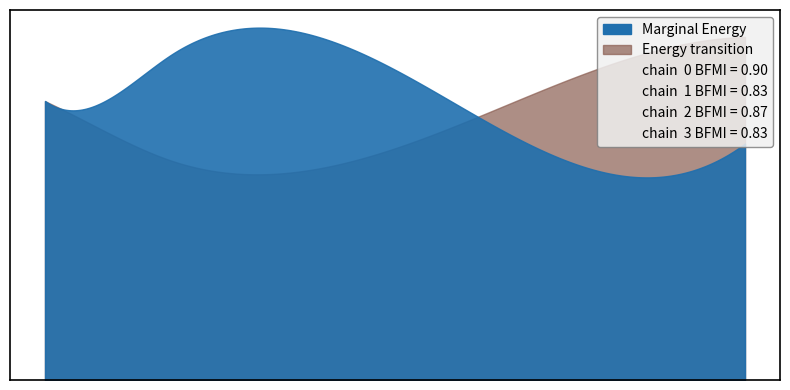

What is the difference between the highest and lowest values at 0.8126075?

0.4